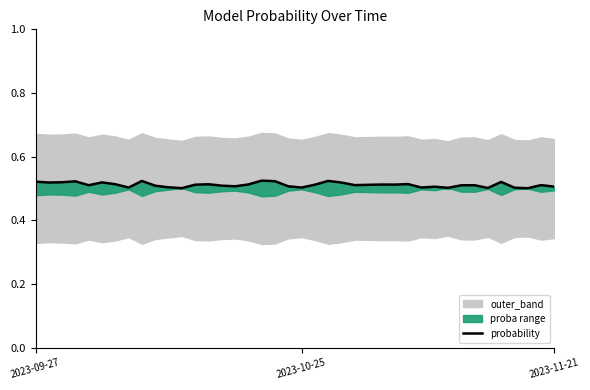

The chart shows a value of 0.5 at 6. True or false?

True